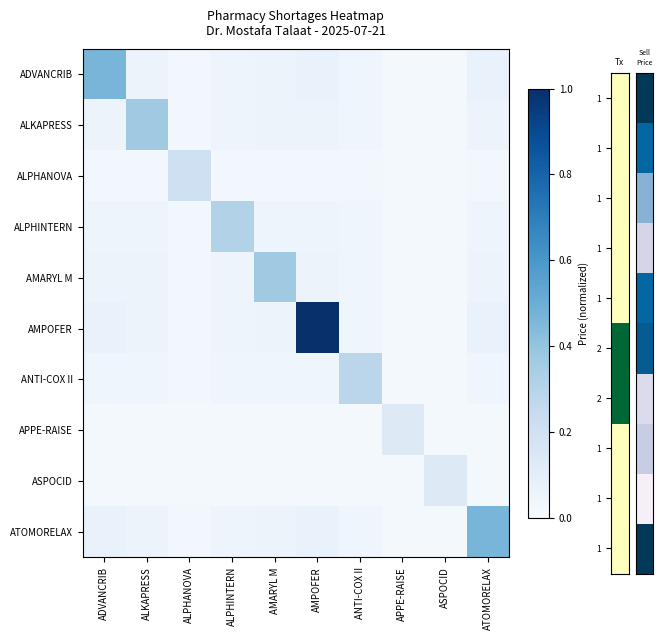

At how many categories does at least one series exceed 0?

10